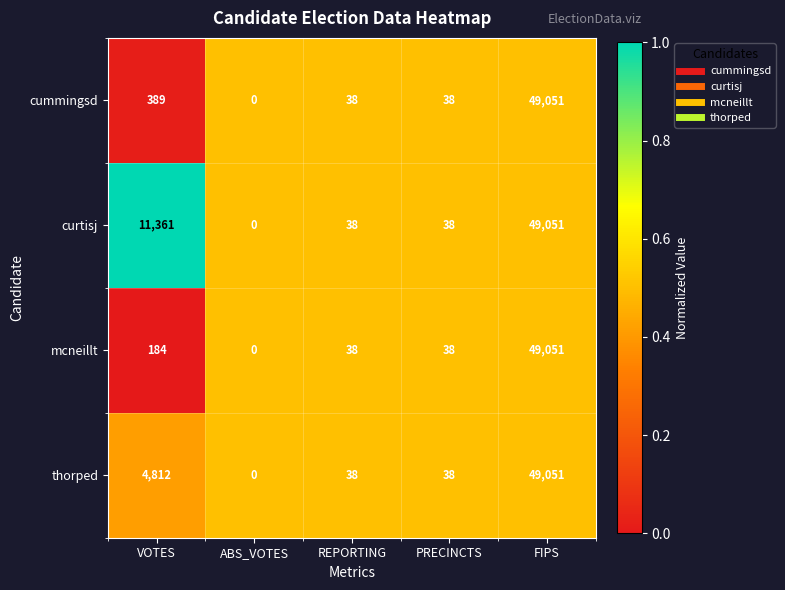

Rank the series at VOTES from lowest to highest value.

mcneillt, cummingsd, thorped, curtisj